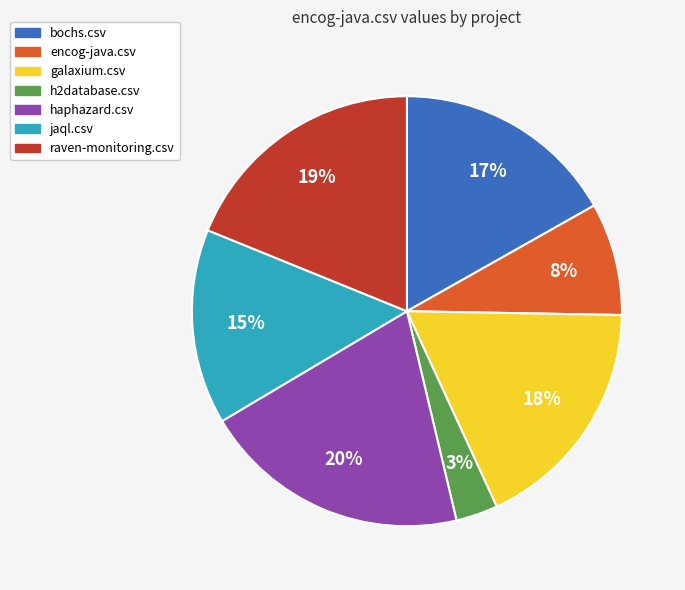

To the nearest percent, what is the difference between the jaql.csv and haphazard.csv slice percentages?

5%